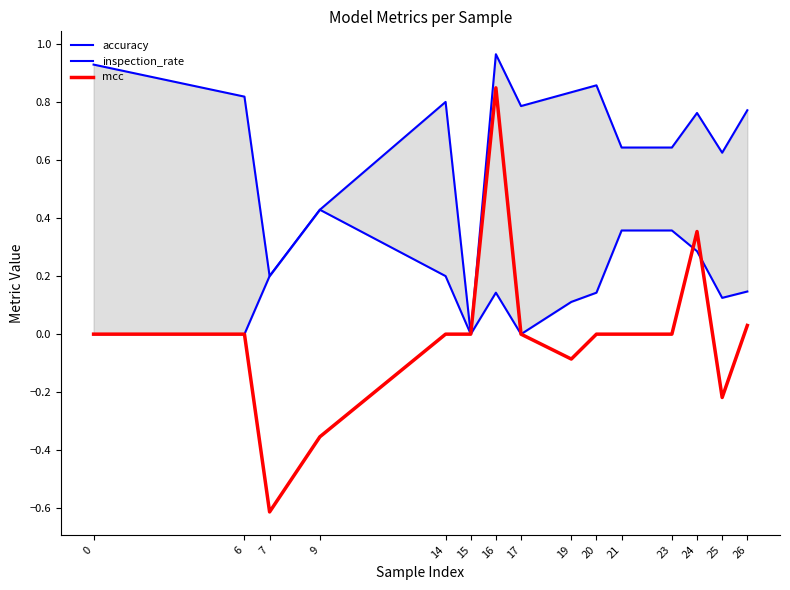

Count the inspection_rate values in the range 0 to 1.

15